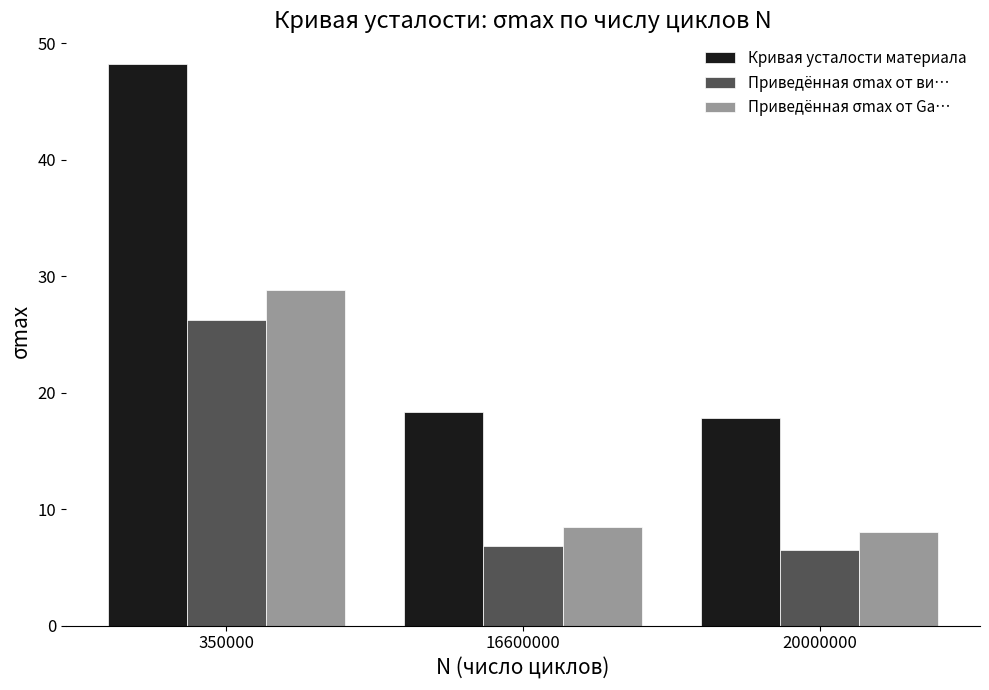

Reading right to left, extract all data points from this chart.

Кривая усталости материала: 20000000=17.8	16600000=18.4	350000=48.2
Приведённая σmax от ви…: 20000000=6.5	16600000=6.8	350000=26.2
Приведённая σmax от Ga…: 20000000=8.1	16600000=8.4	350000=28.8